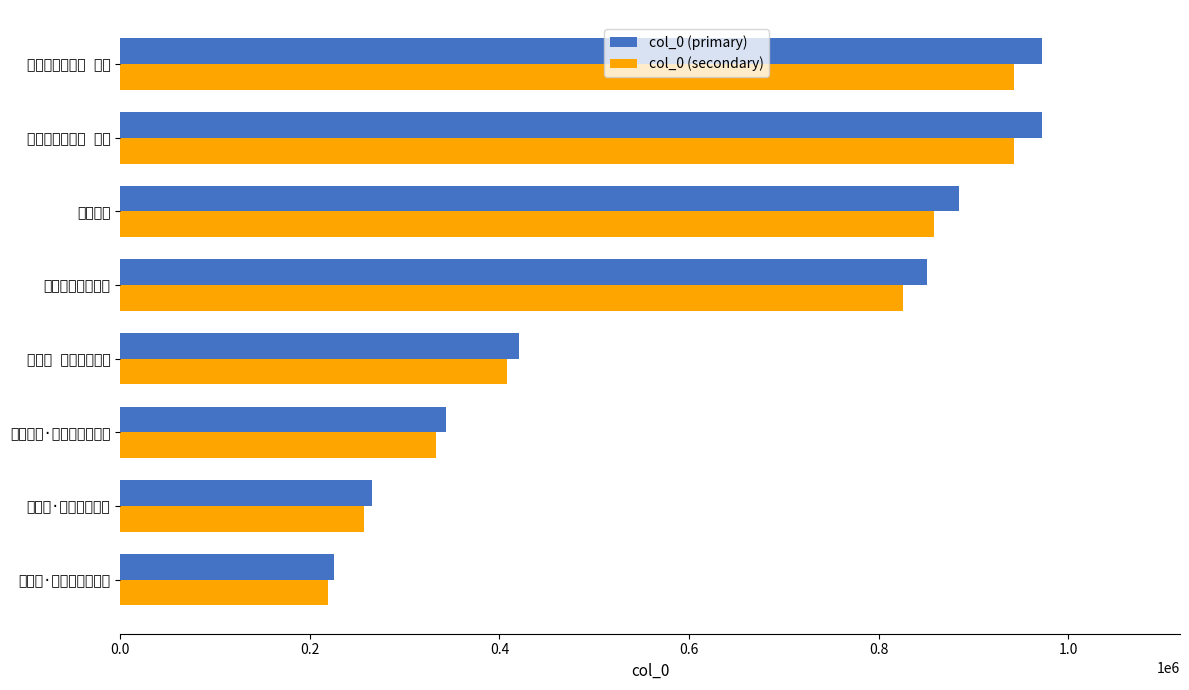

What is the difference between the maximum and minimum values in the col_0 (primary) series?

746611.0